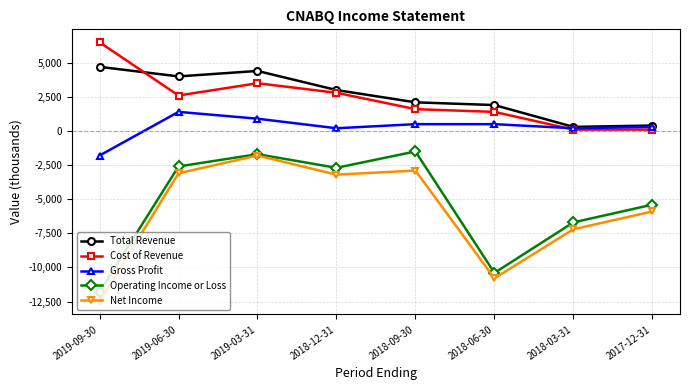

What value does the Gross Profit series have at 2018-03-31?

200